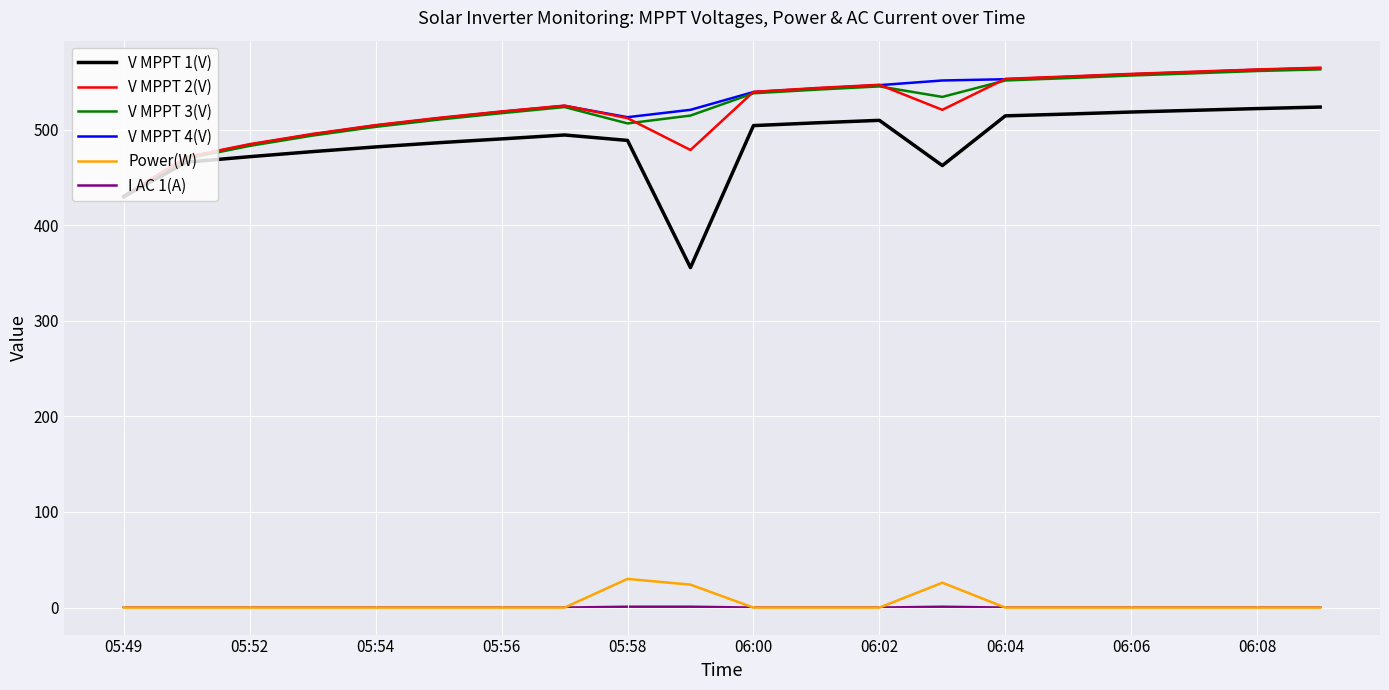

What is the greatest value displayed?

564.7